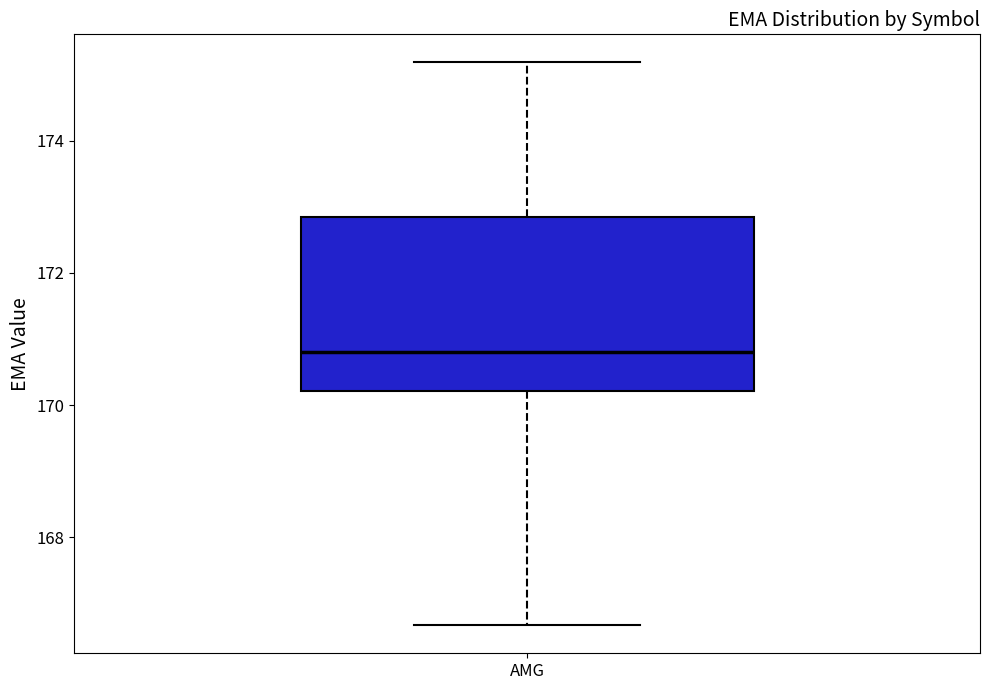

Where does the lower whisker of the box for AMG end on the y-axis? The values are not printed on the chart, so give them approximately, as read against the axis.

166.6